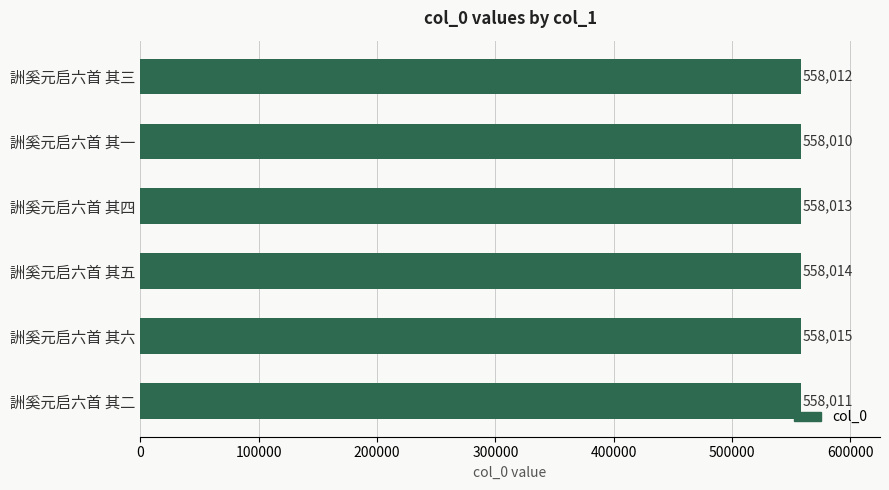

The chart shows a value of 182620 at 詶奚元启六首 其二. True or false?

False